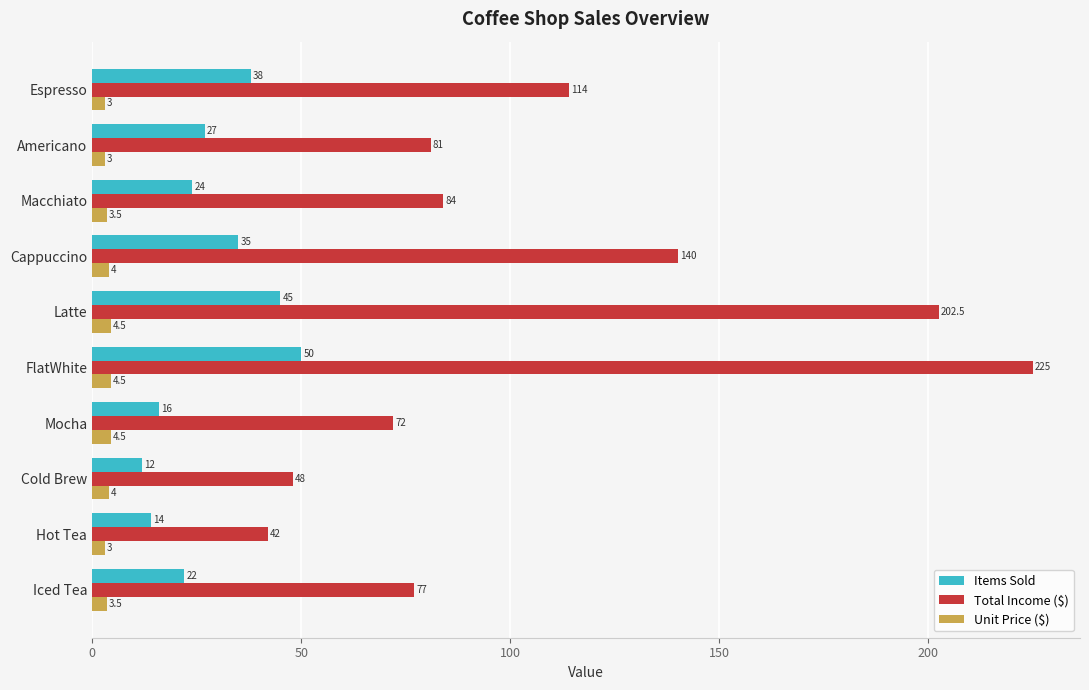

Rank the categories by Total Income ($) value from lowest to highest.

Hot Tea, Cold Brew, Mocha, Iced Tea, Americano, Macchiato, Espresso, Cappuccino, Latte, FlatWhite